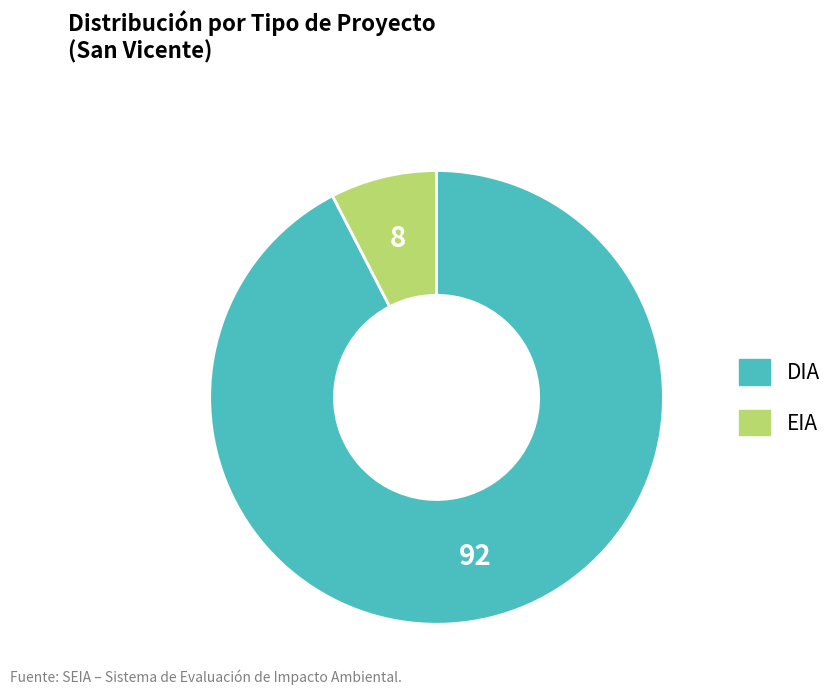

Is it true that EIA is 15% of the pie?

False